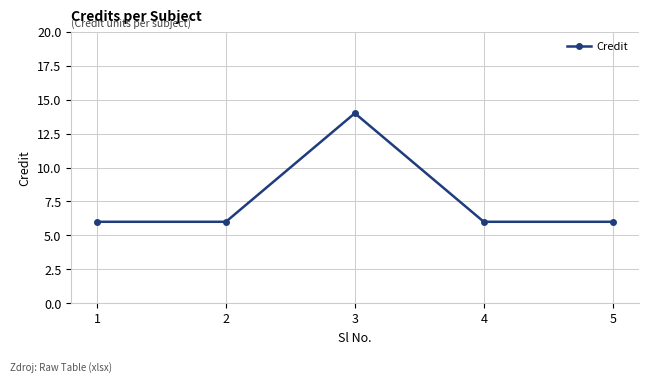

Count the number of data series in this chart.

1